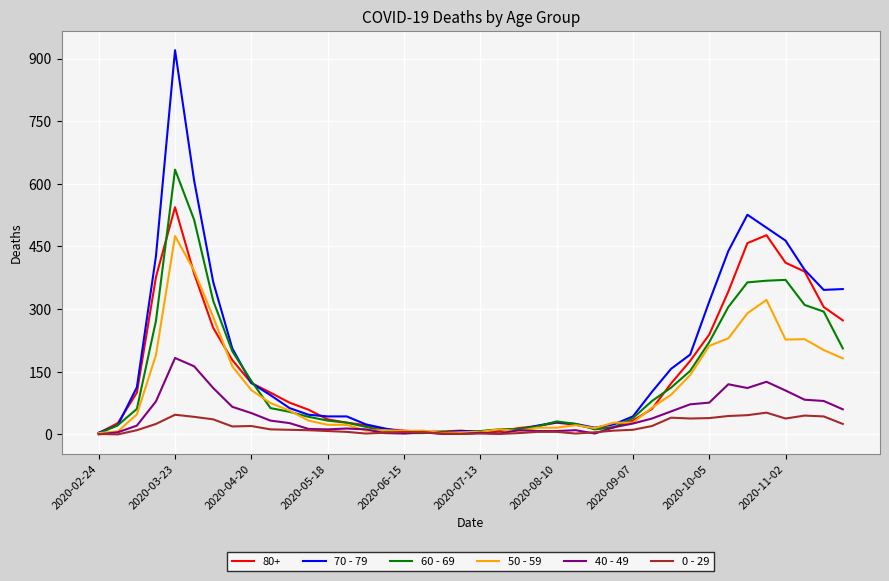

True or false: 0 - 29 has more than 1 interior local peaks.

True